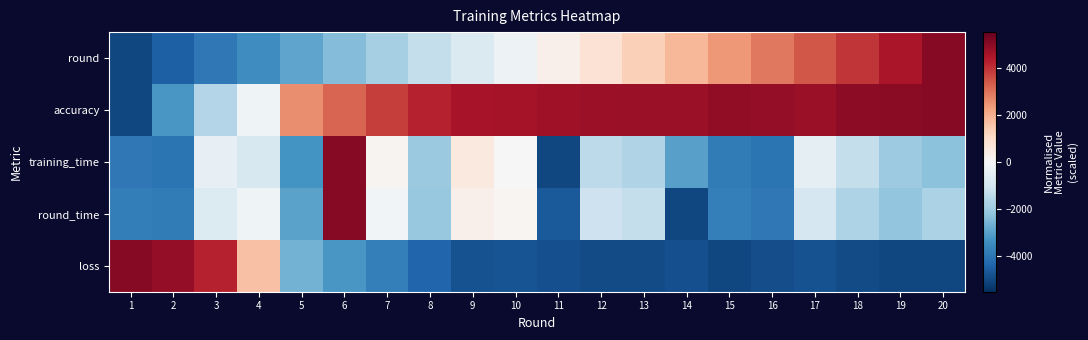

What is the difference between the highest and lowest values at 8?

8564.3